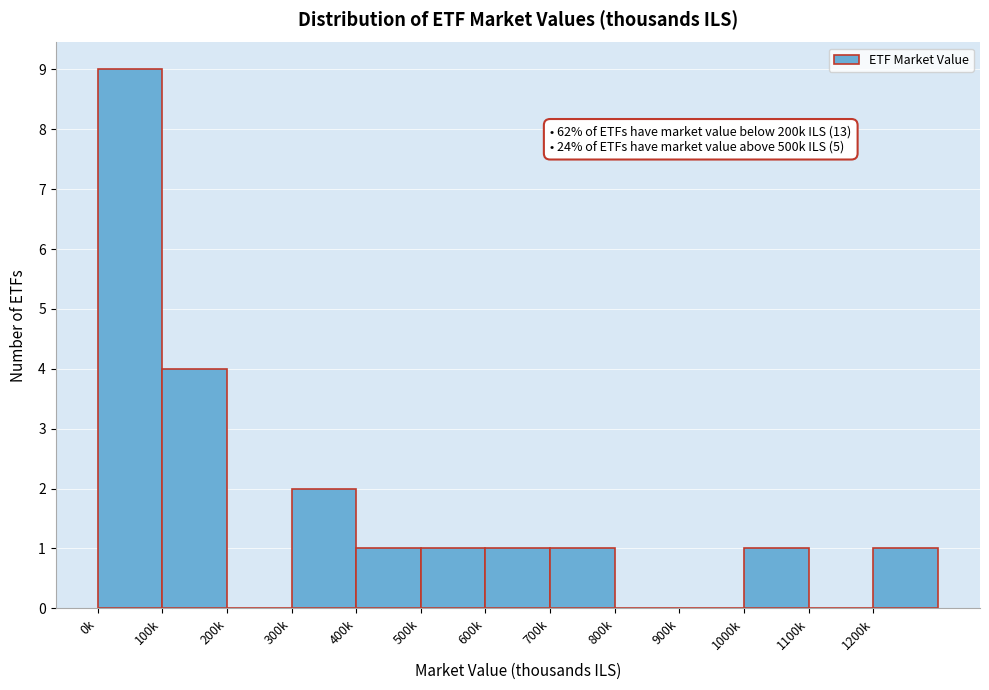

Reading left to right, transcribe all the data shown in this chart.

0k=9	100k=4	200k=0	300k=2	400k=1	500k=1	600k=1	700k=1	800k=0	900k=0	1000k=1	1100k=0	1200k=1